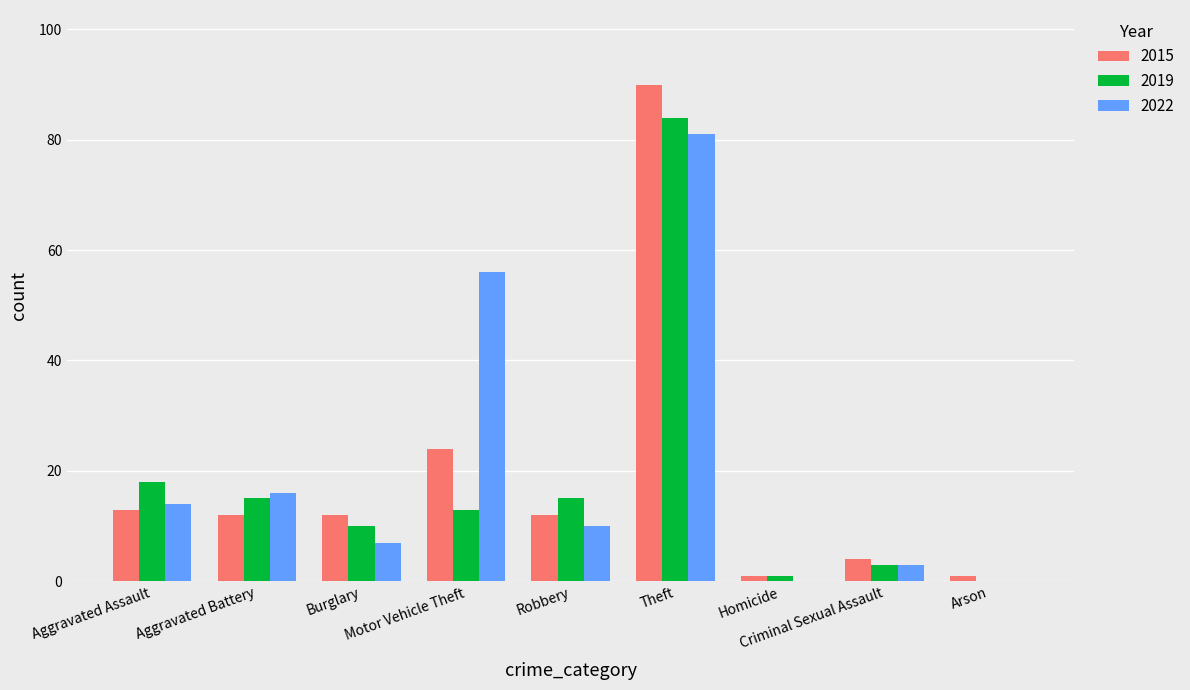

Is the value of 2015 at Motor Vehicle Theft greater than the value of 2022 at Criminal Sexual Assault?

Yes